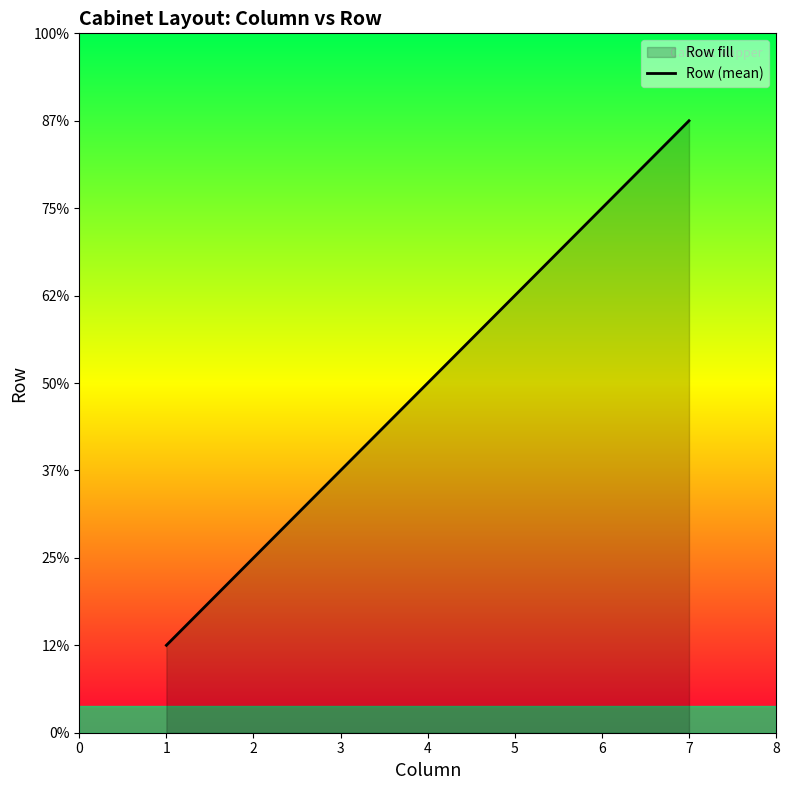

Does the chart have visible grid lines?

No